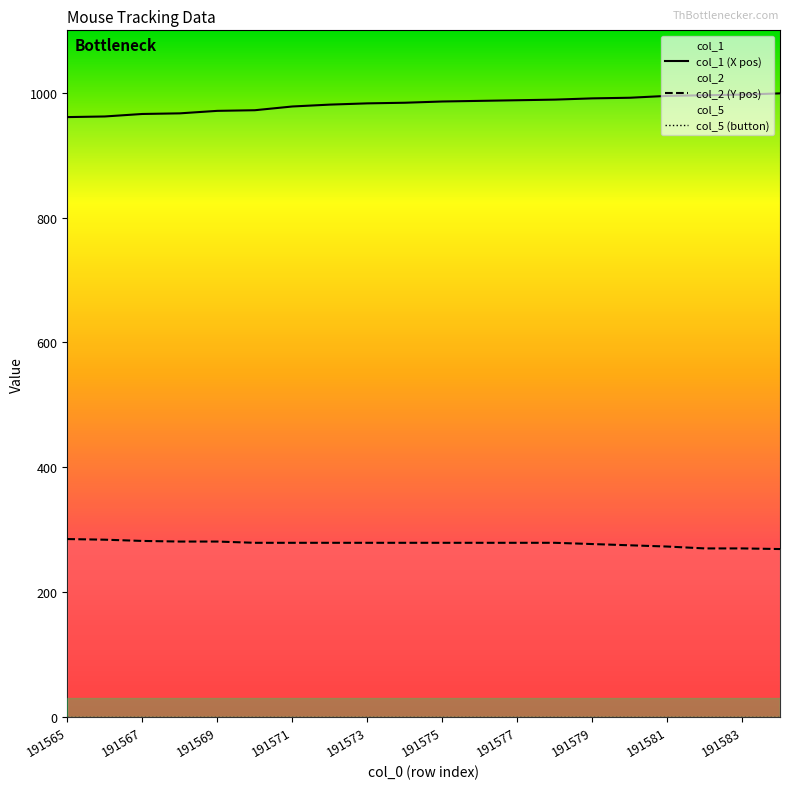

True or false: col_2 (Y pos) has a value of 281 at 191569.

True